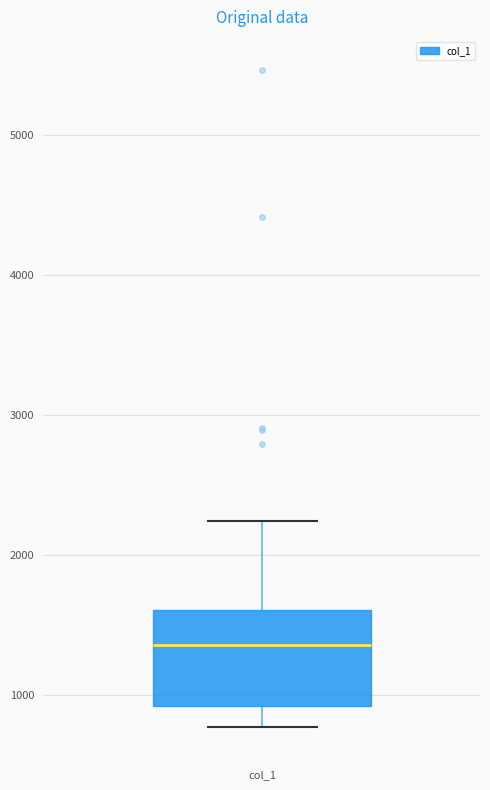

Read this box plot against the y-axis: the position of the median line, the range covered by the box, and the ends of both whiskers. The values are not printed on the chart, so give them approximately, as read against the axis.

median 1400, box 900 to 1600, whiskers 800 to 2200